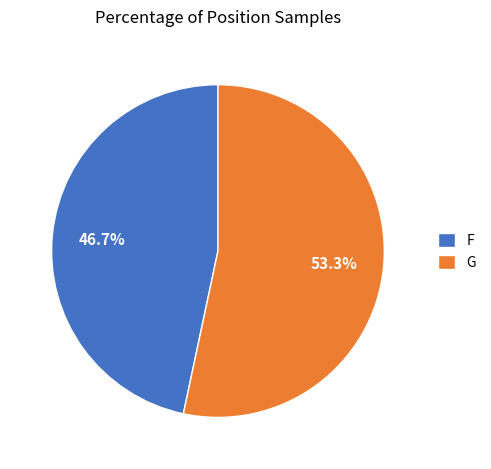

Count the number of slices in the pie.

2